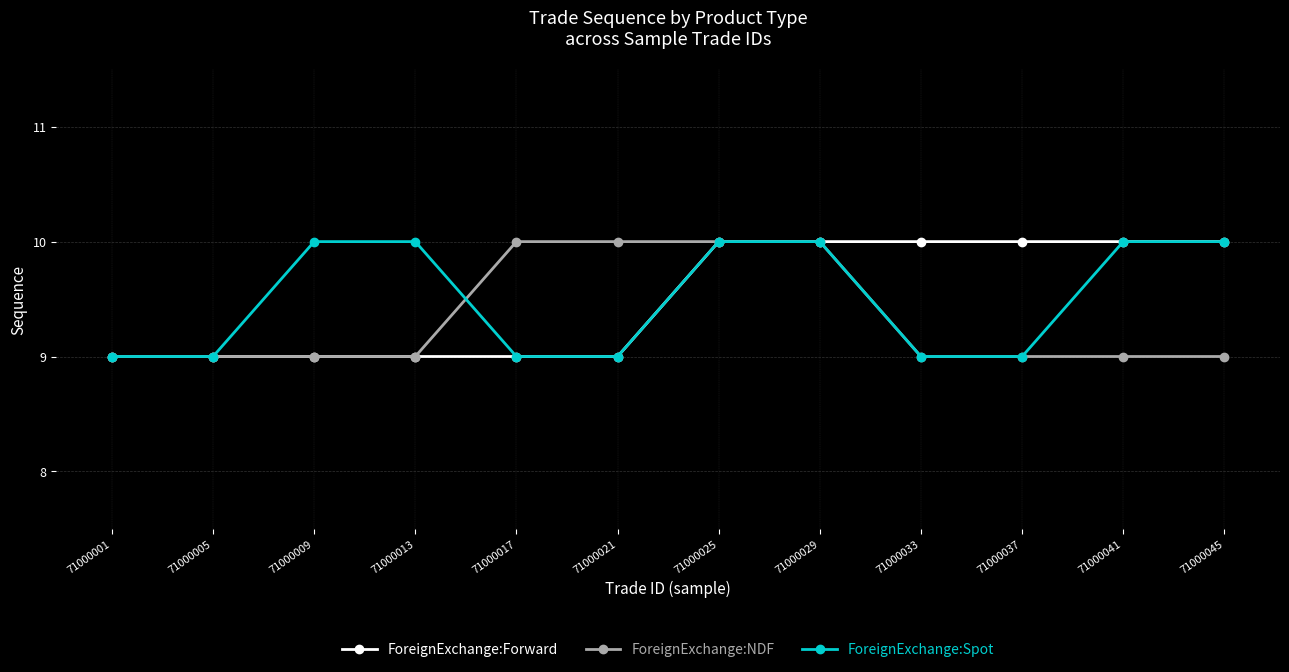

Reading left to right, extract all data points from this chart.

ForeignExchange:Forward: 9	9	9	9	9	9	10	10	10	10	10	10
ForeignExchange:NDF: 9	9	9	9	10	10	10	10	9	9	9	9
ForeignExchange:Spot: 9	9	10	10	9	9	10	10	9	9	10	10